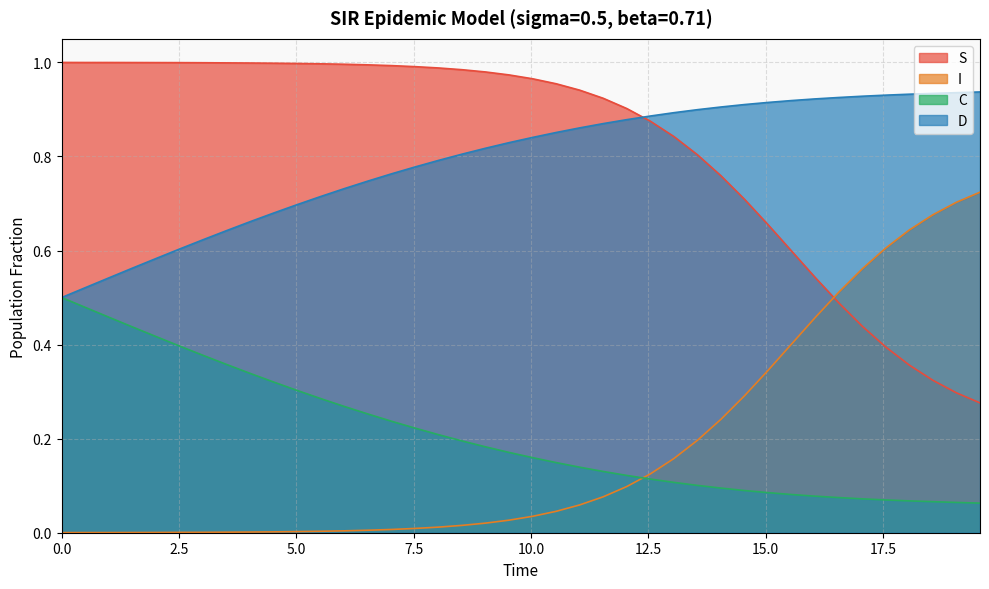

True or false: I and D intersect in this chart.

False